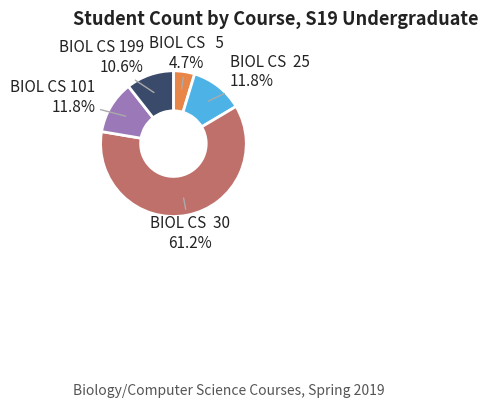

To the nearest percent, what portion does BIOL CS 199 represent?

11%